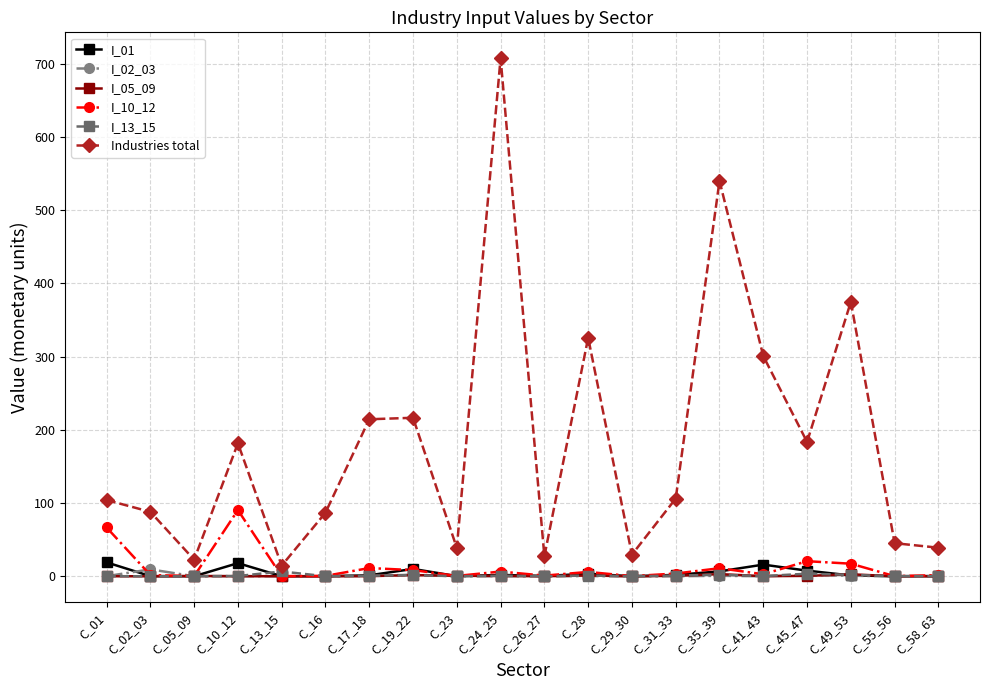

Between C_16 and C_35_39, which series saw the biggest shift?

Industries total